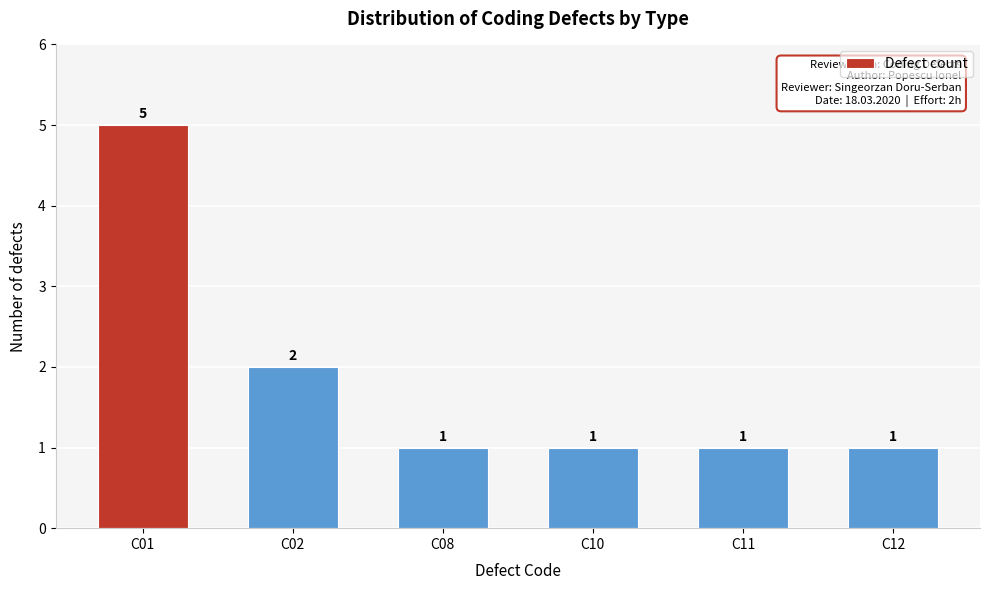

Reading right to left, extract all data points from this chart.

1	1	1	1	2	5